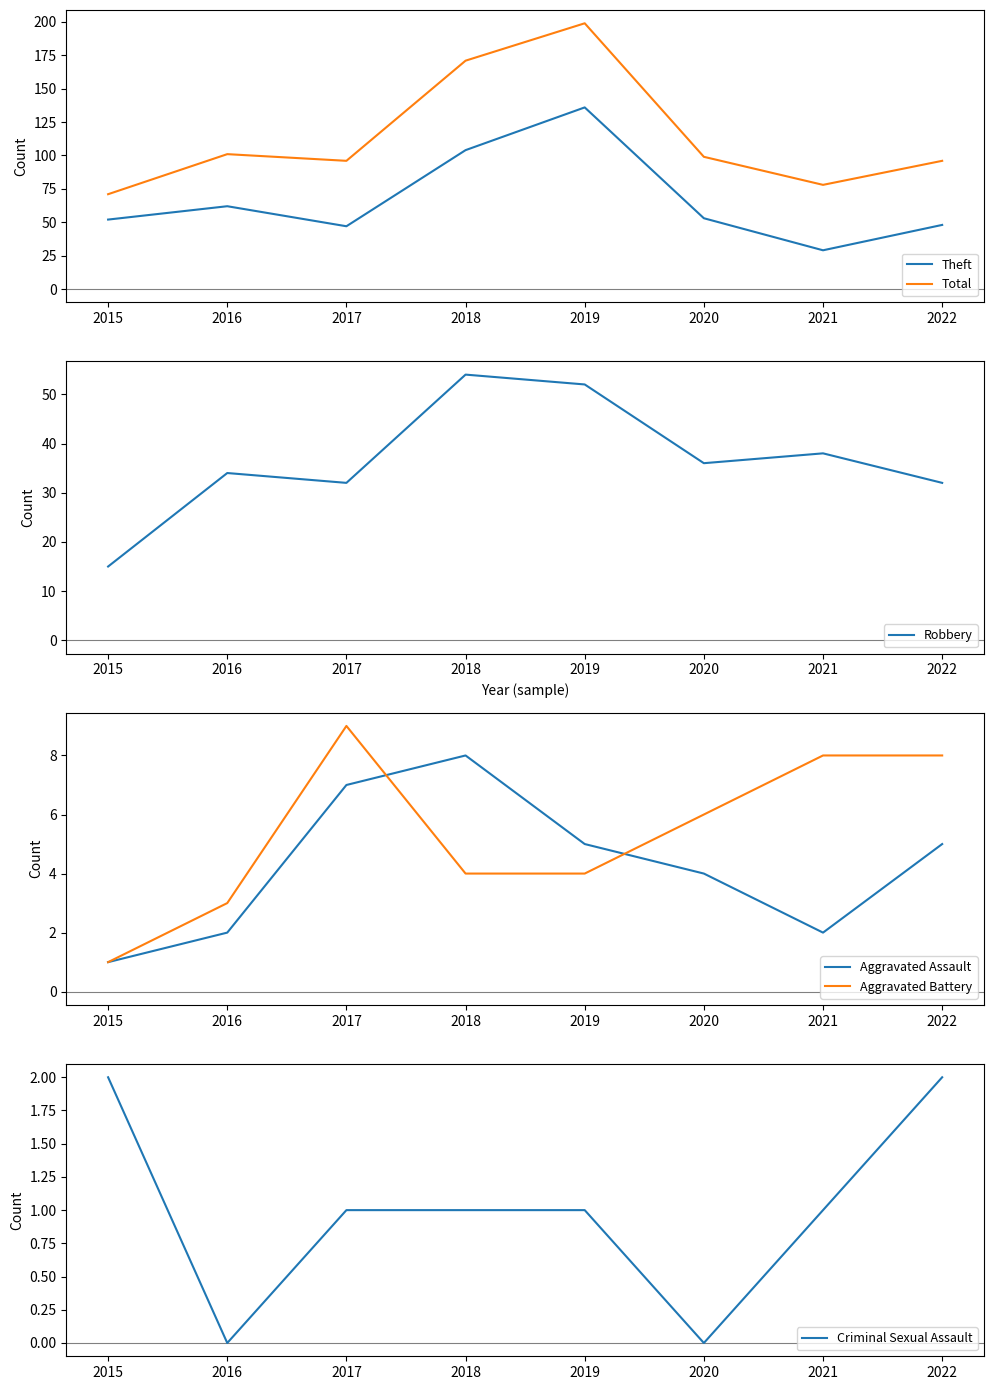

Which category has the lowest value across all series?

2016